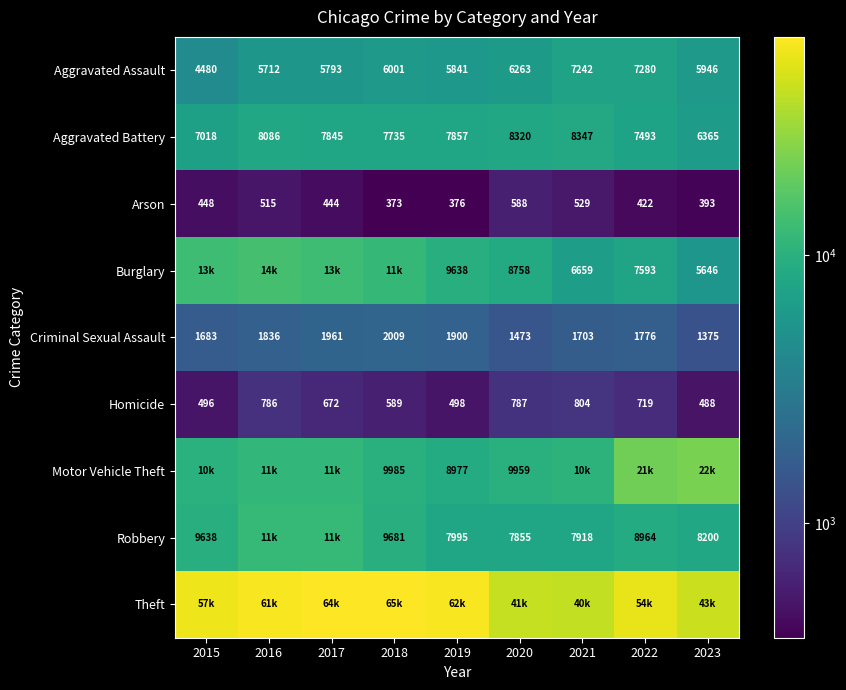

What is the sum of all Criminal Sexual Assault values?

15716